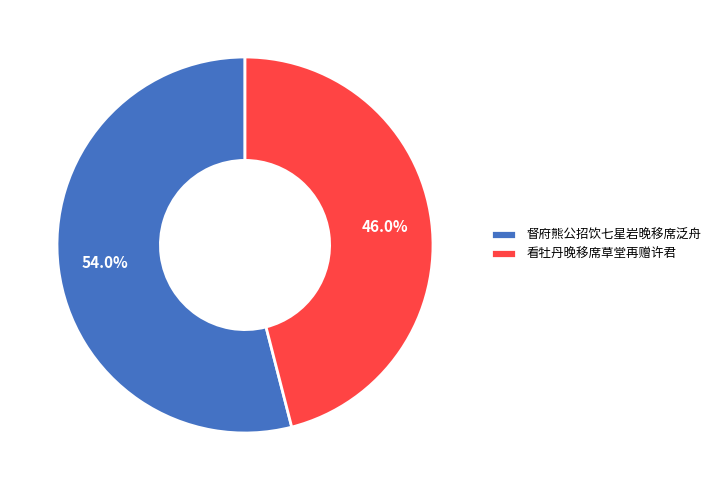

How many slices are in this pie chart?

2